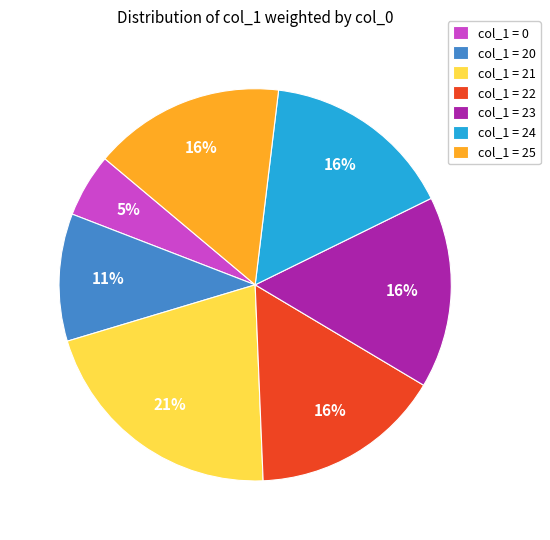

To the nearest percent, what percentage of the pie is col_1 = 24?

16%